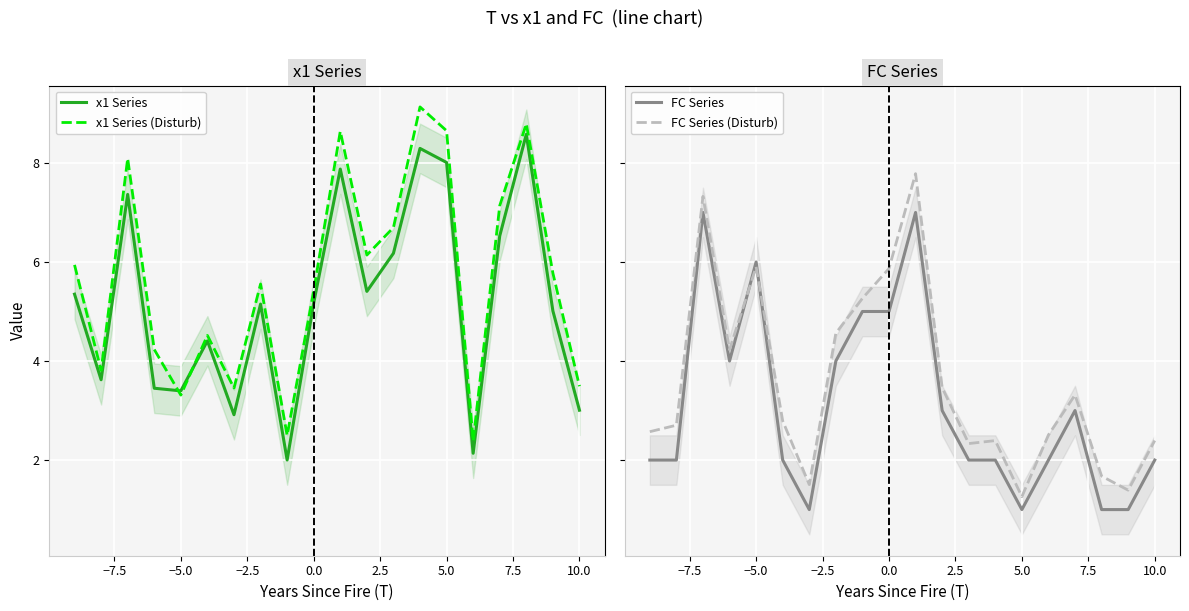

Is it true that x1 Series equals 2.0 at −5.0?

False